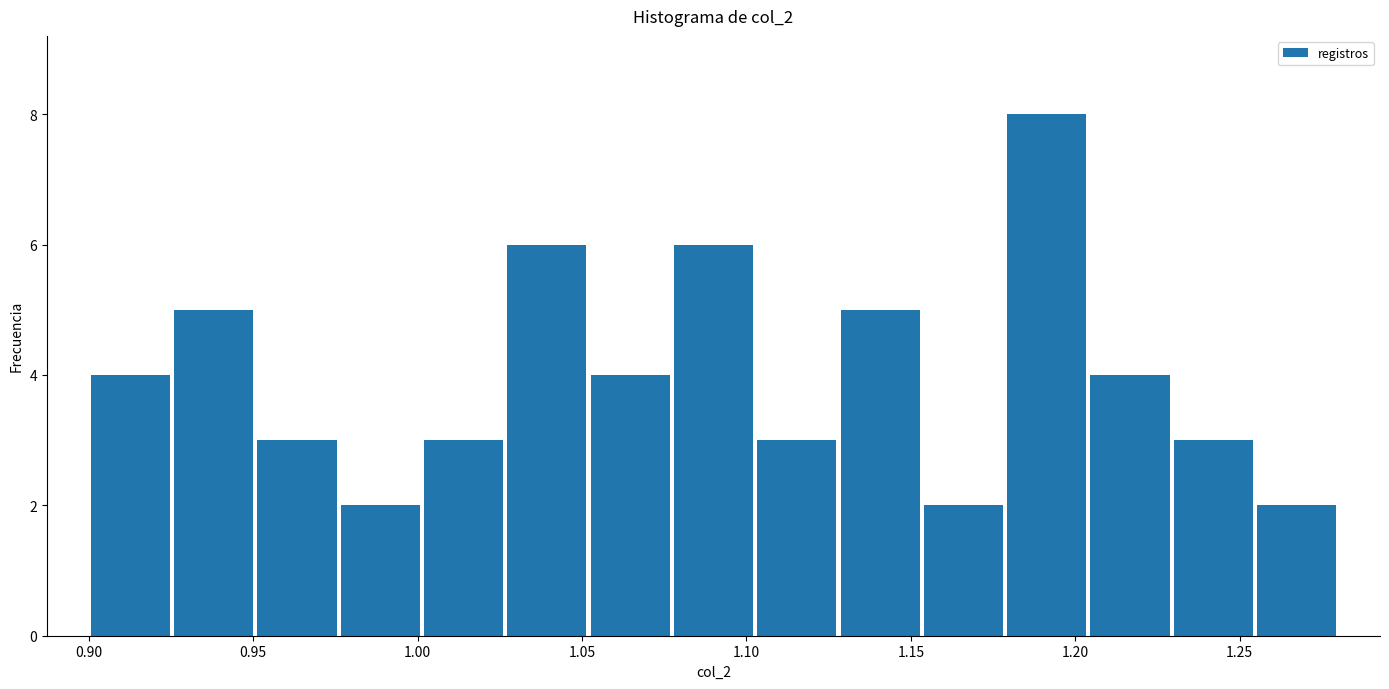

Over which range of the x-axis is the bar tallest?

1.180 to 1.205